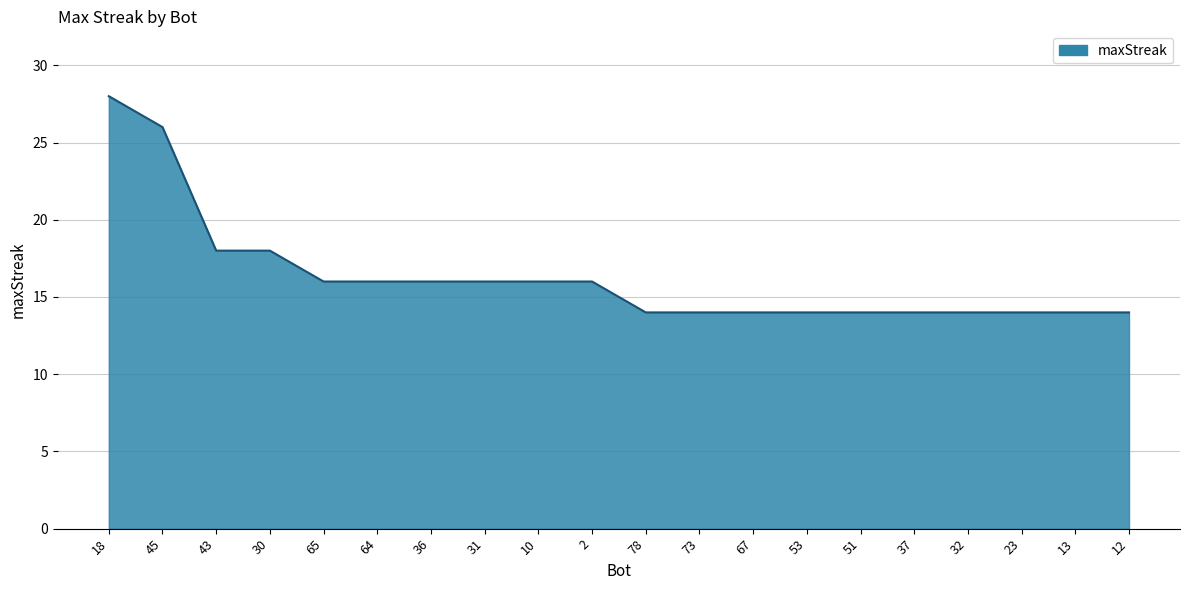

What is the average value?

16